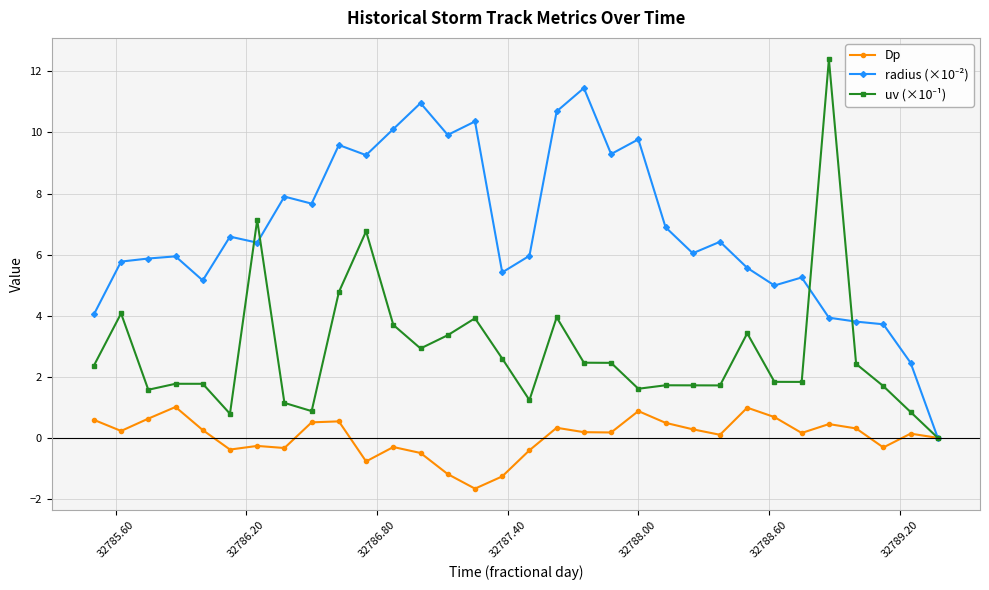

What is the smallest value displayed?

-1.7